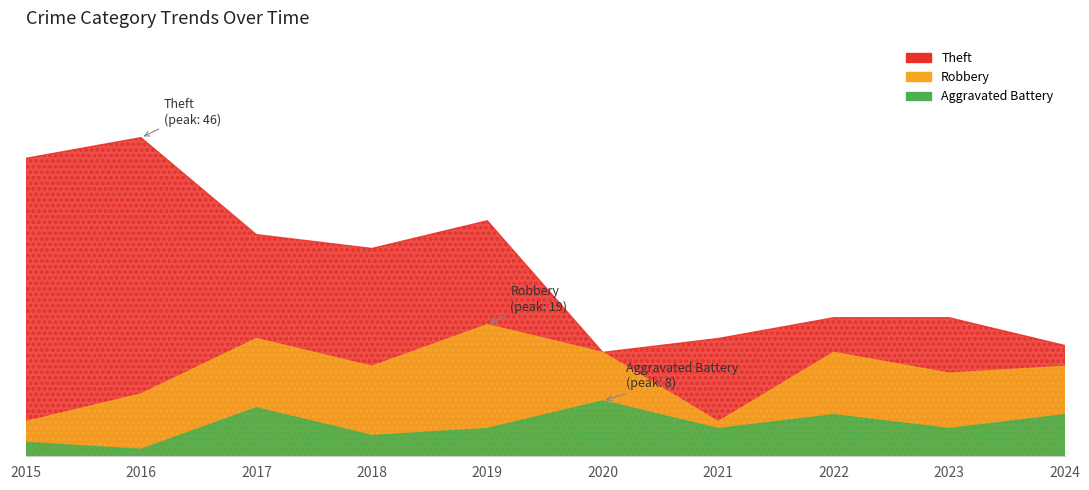

At which label is Robbery closest to 12?

2023